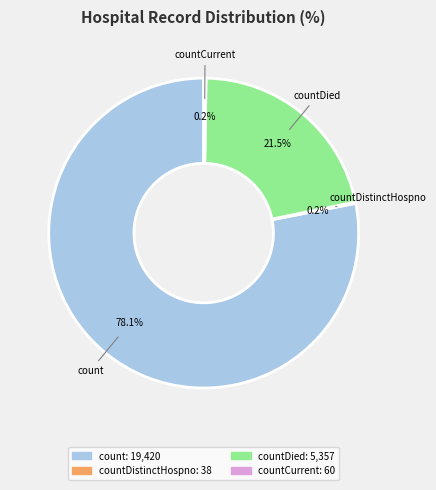

Does any single category account for the majority?

Yes